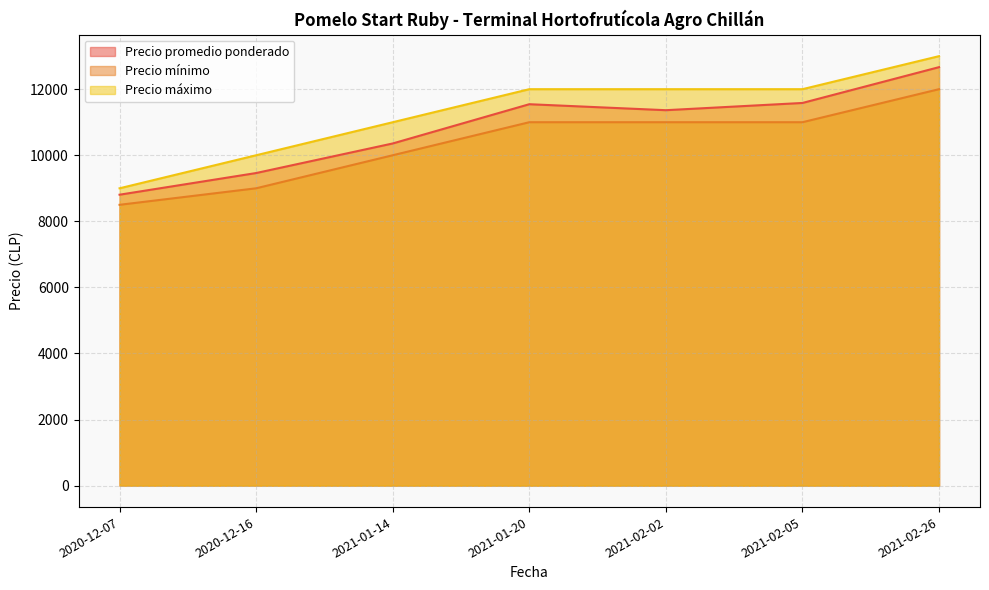

Reading right to left, extract all data points from this chart.

Precio promedio ponderado: 12667	11583	11364	11545	10357	9462	8806
Precio mínimo: 12000	11000	11000	11000	10000	9000	8500
Precio máximo: 13000	12000	12000	12000	11000	10000	9000